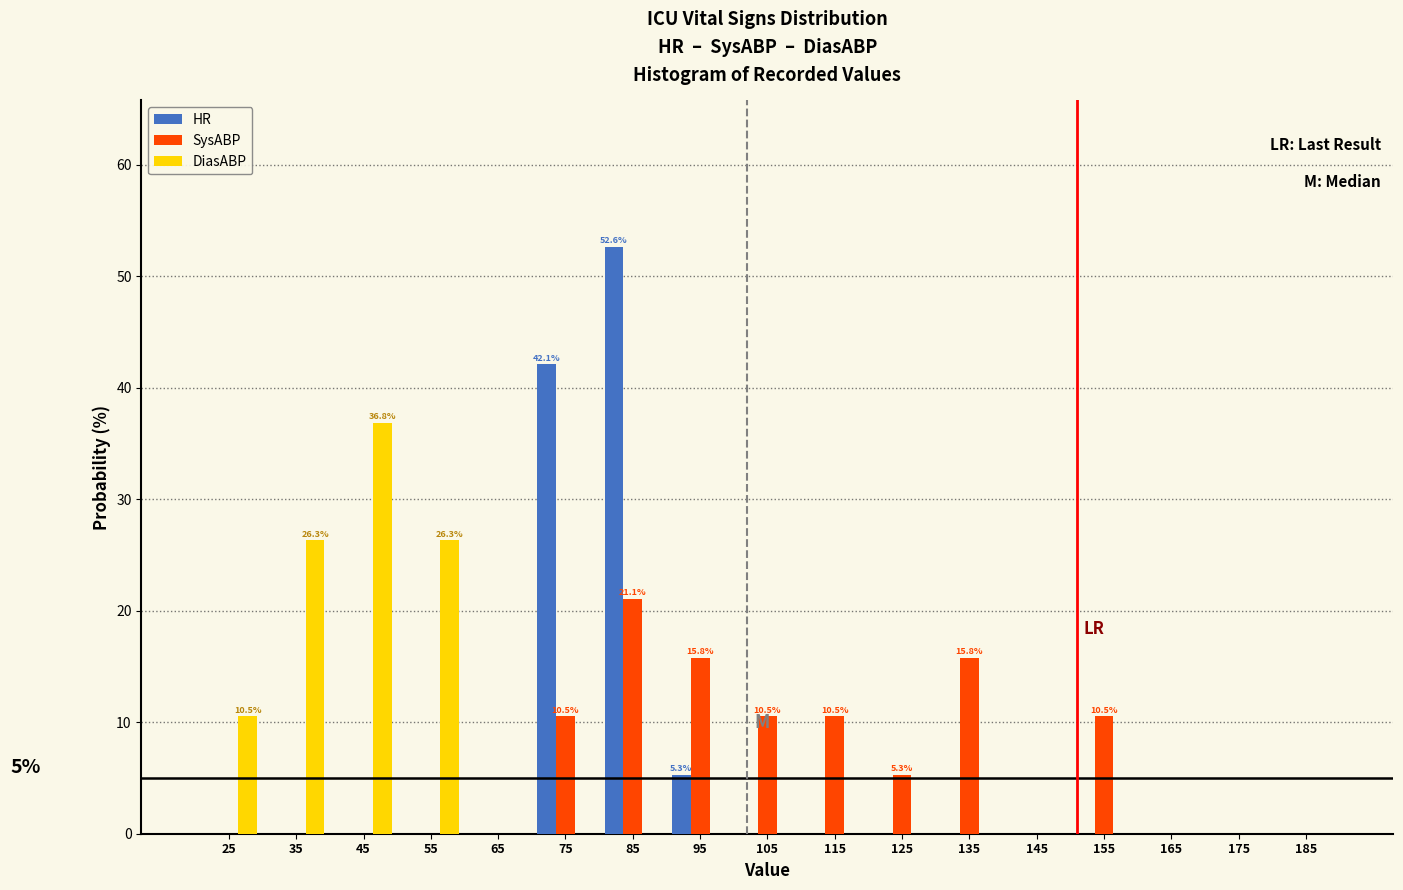

In the SysABP series, which range on the x-axis has the tallest bar?

80 to 90